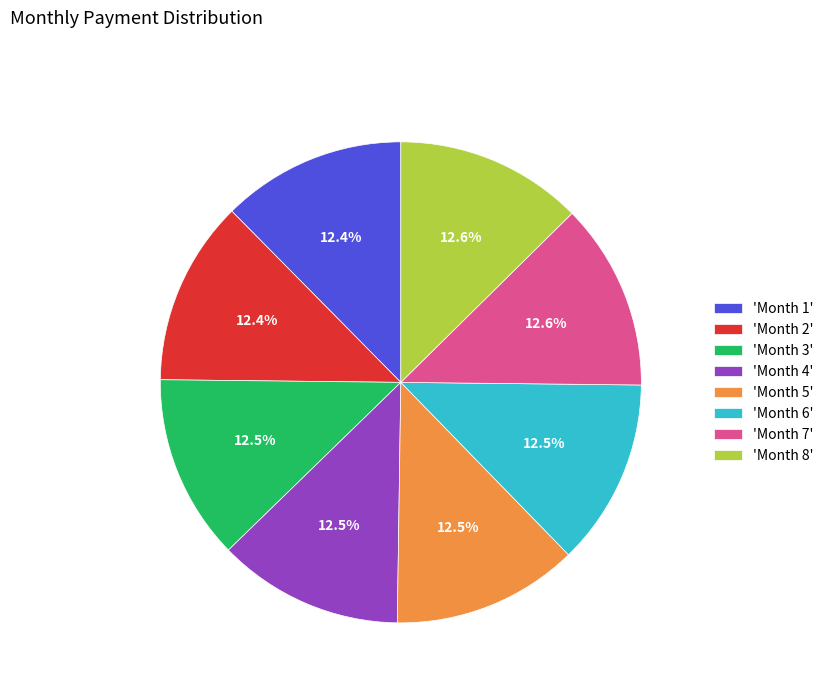

What percentage is NOT represented by 'Month 4'?

87.5%